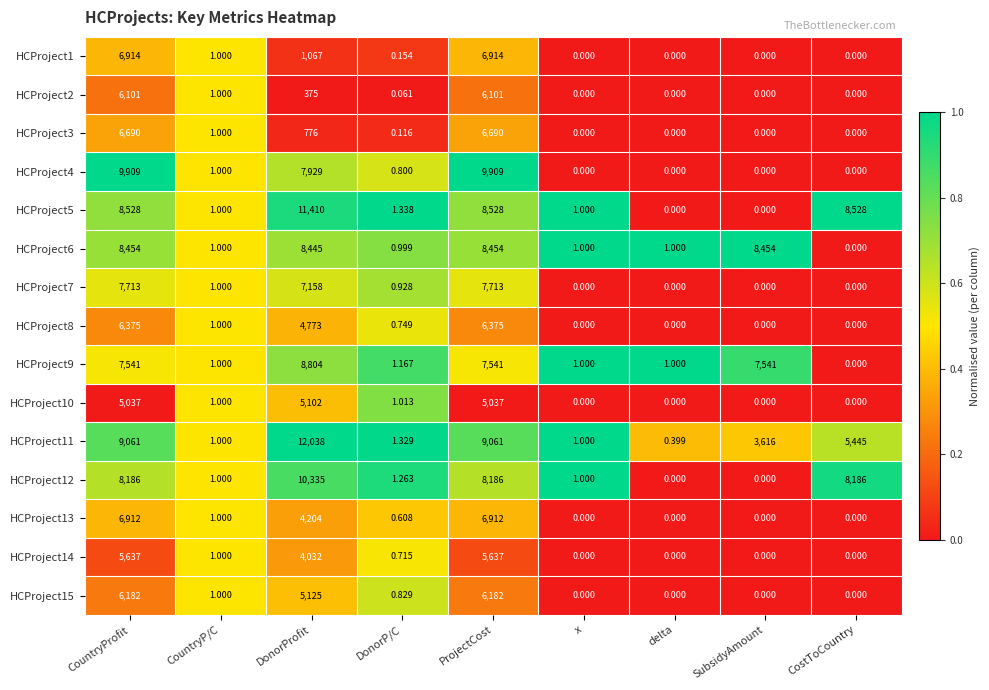

Which series has the widest spread of values?

HCProject11